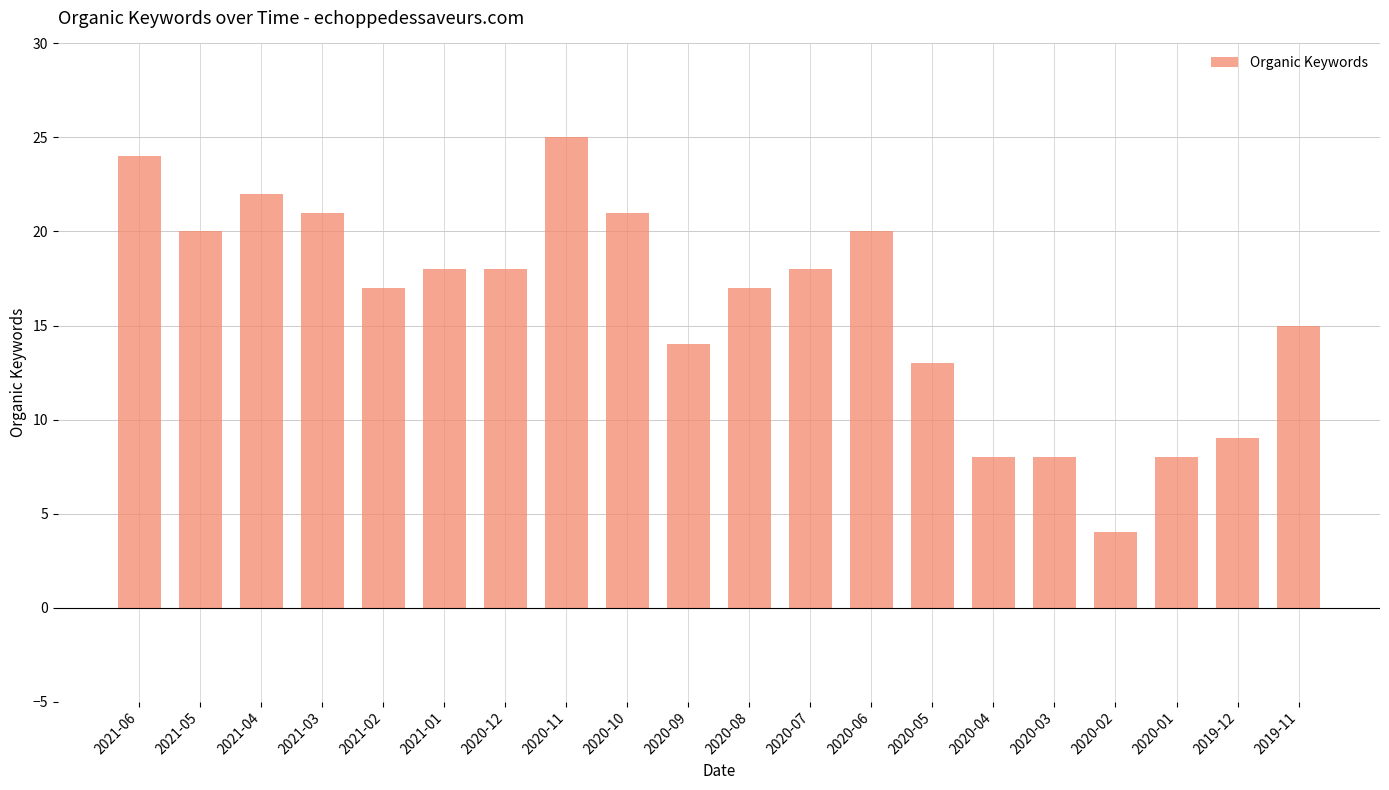

What is the label of the 9th bar from the right?

2020-07